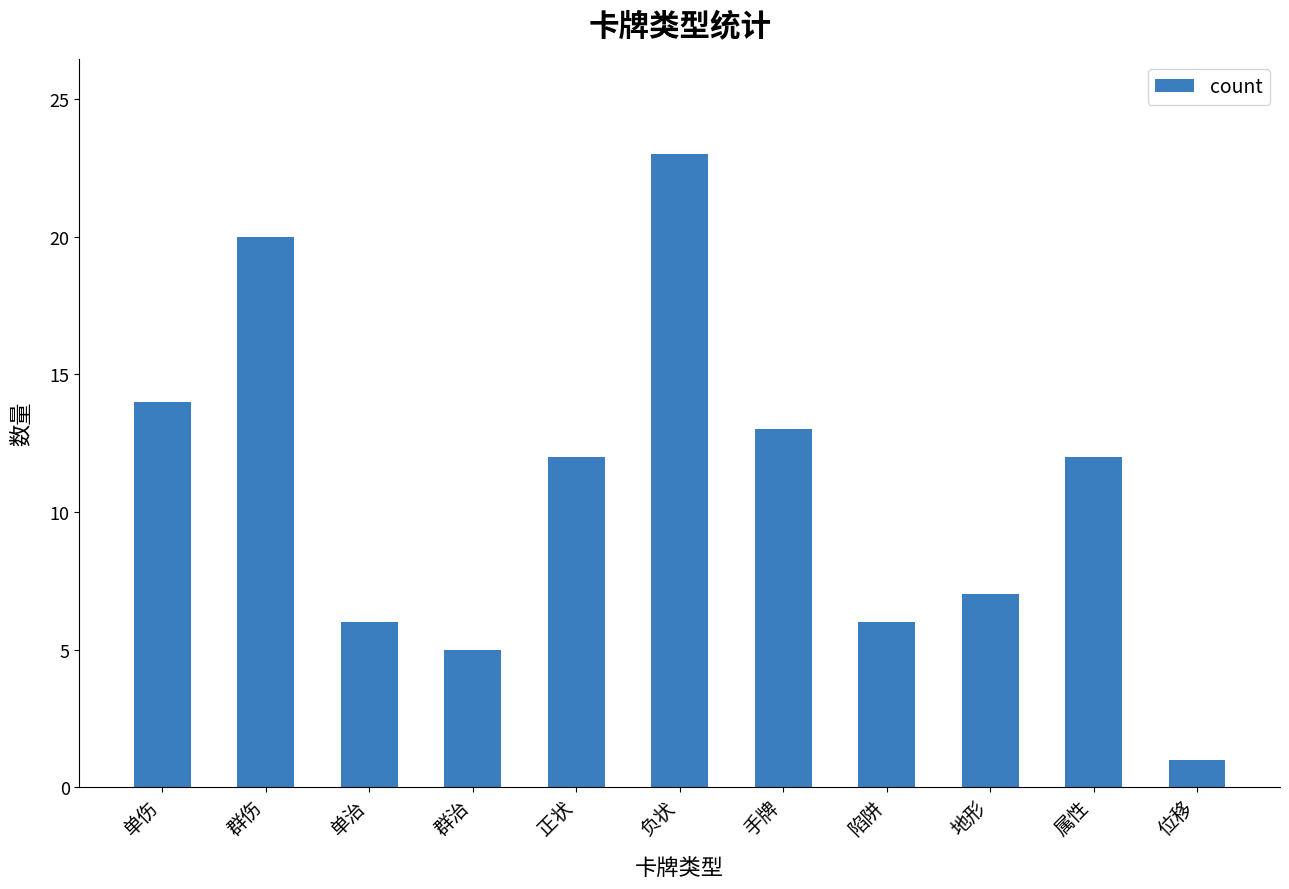

What is the average value?

11